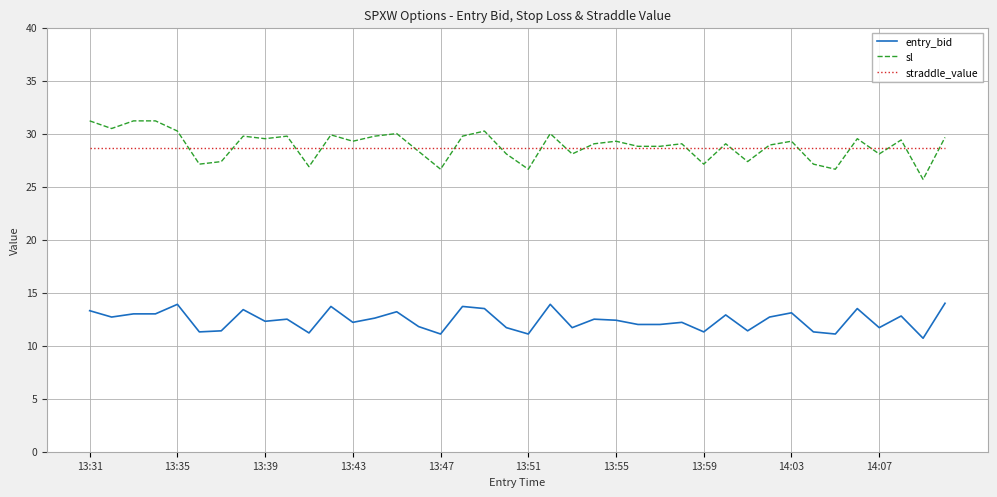

What is the highest value of the sl series?

31.2